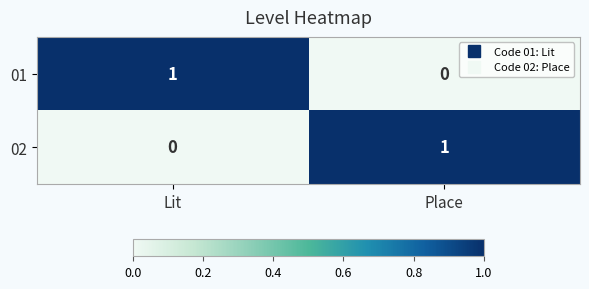

How many categories are shown in the chart?

2